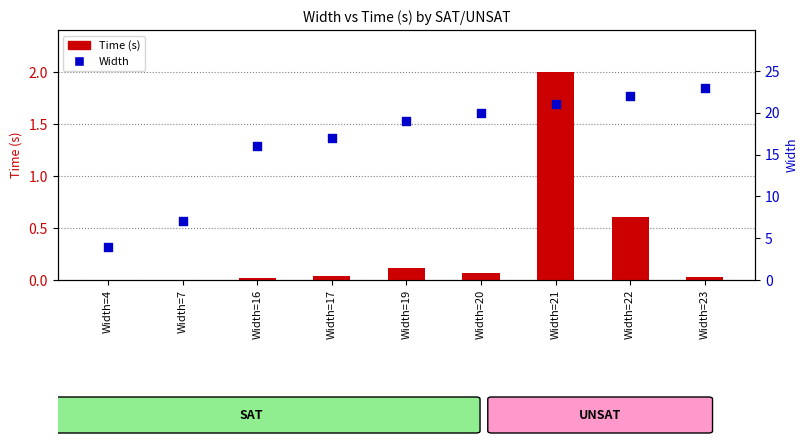

Which series has the largest Y range (max minus min)?

Width